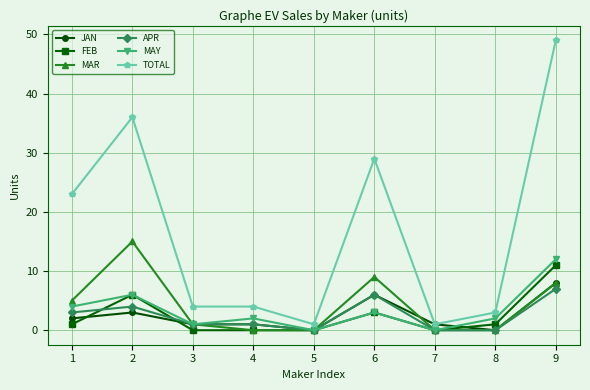

The value of MAR at 4 is 0. True or false?

True